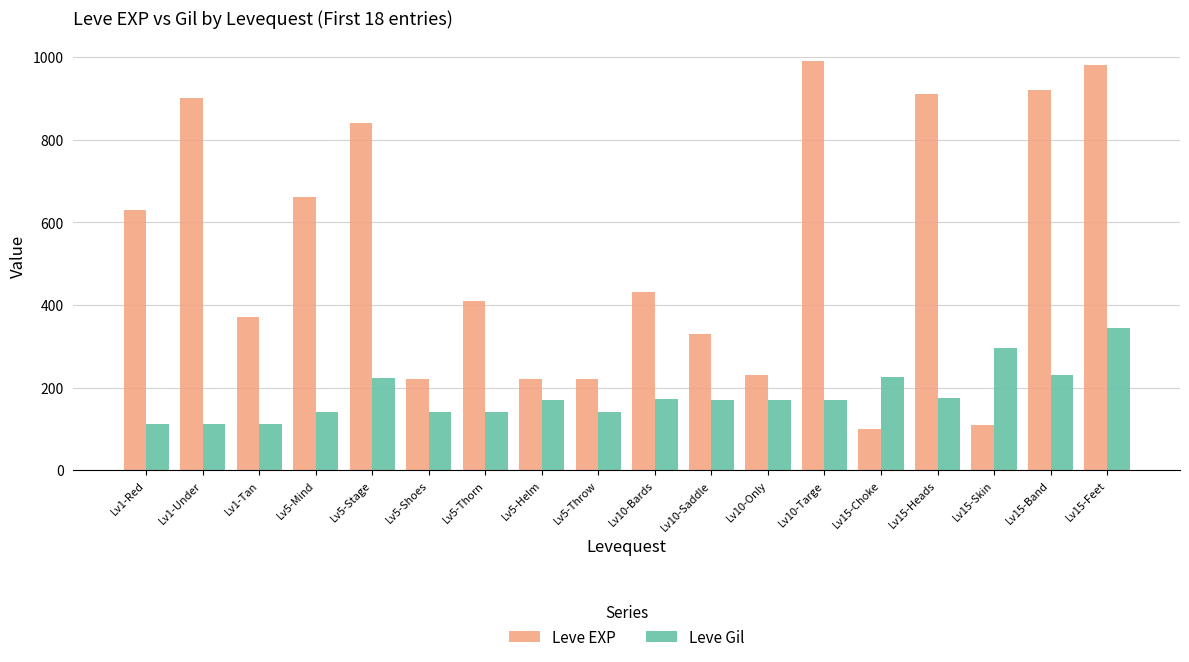

What is the highest value of the Leve Gil series?

343